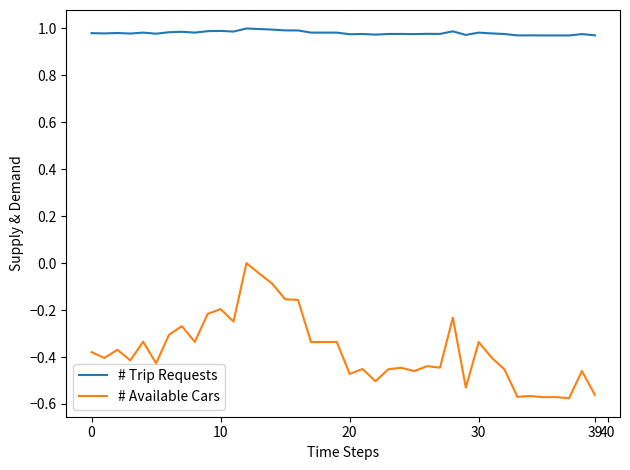

True or false: # Available Cars has more than 0 points higher than both neighbors.

True